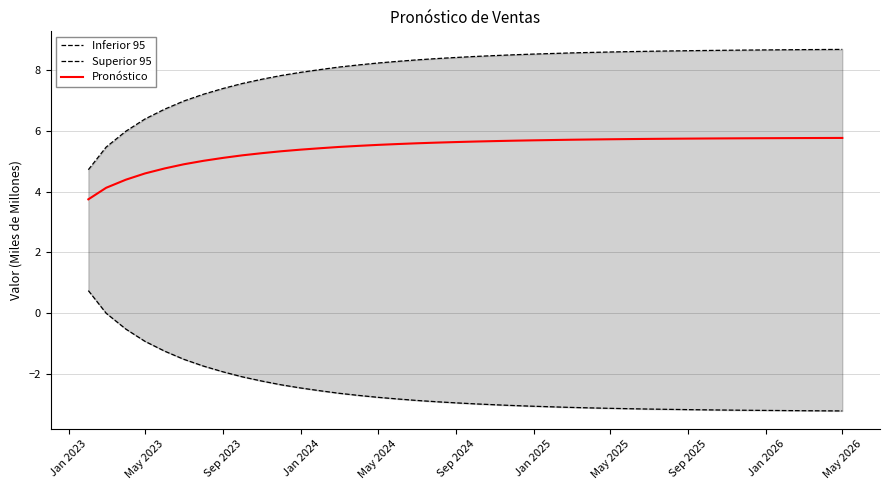

What is the difference between the maximum and second lowest values in the Pronóstico series?

1.6